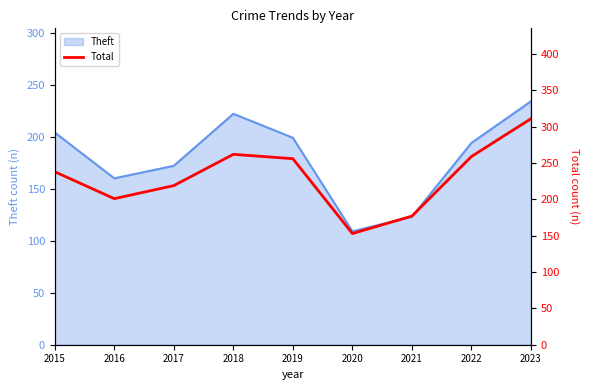

True or false: the data shows 177 at 2021.

True